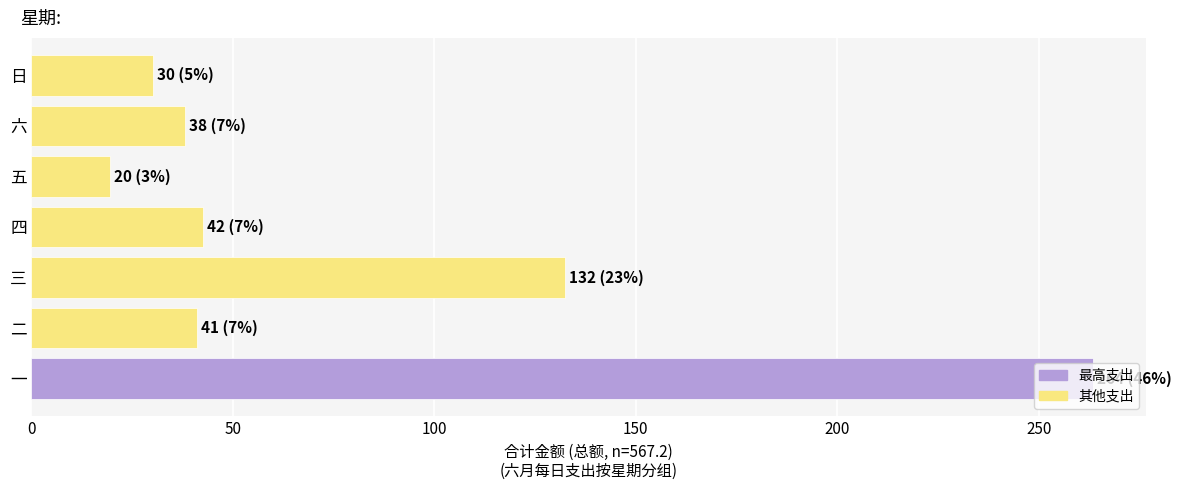

Which has a higher value, 日 or 六?

六